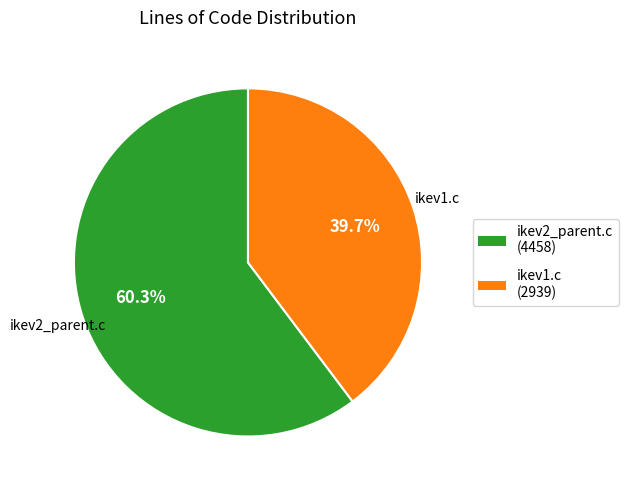

How much of the chart is everything except ikev1.c?

60.3%